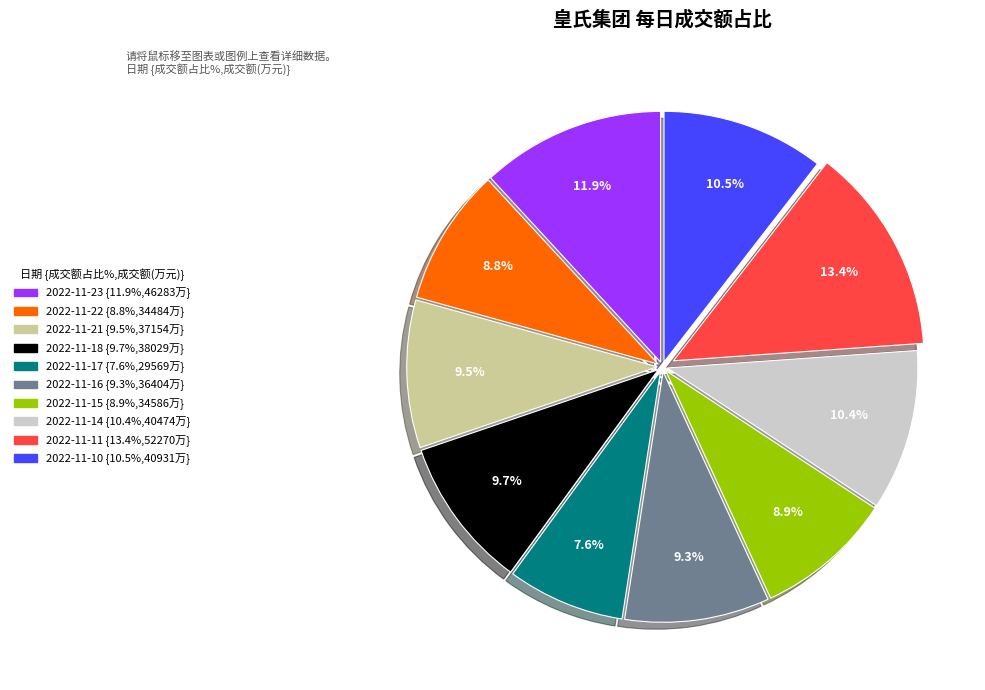

True or false: 2022-11-14 accounts for 10% of the total.

True